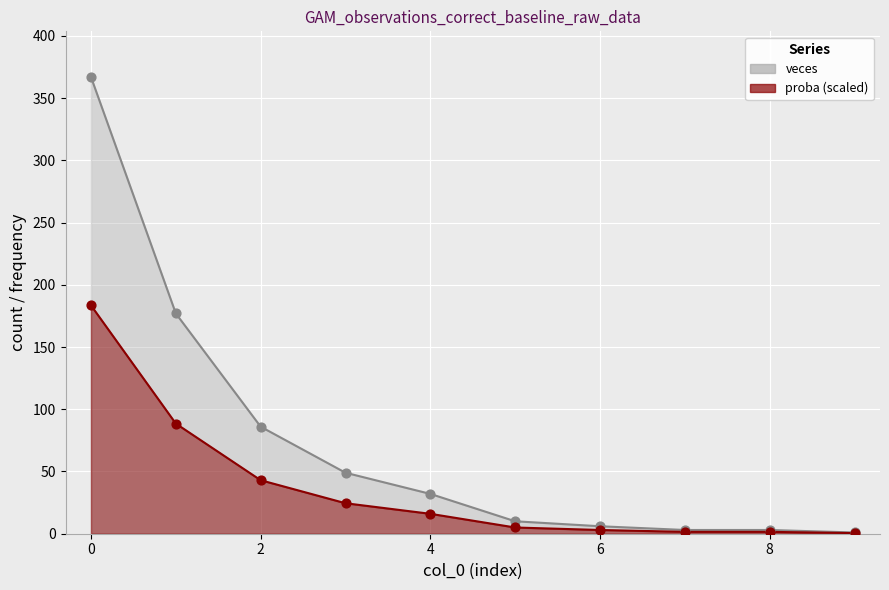

Which series has the largest total across all categories?

veces